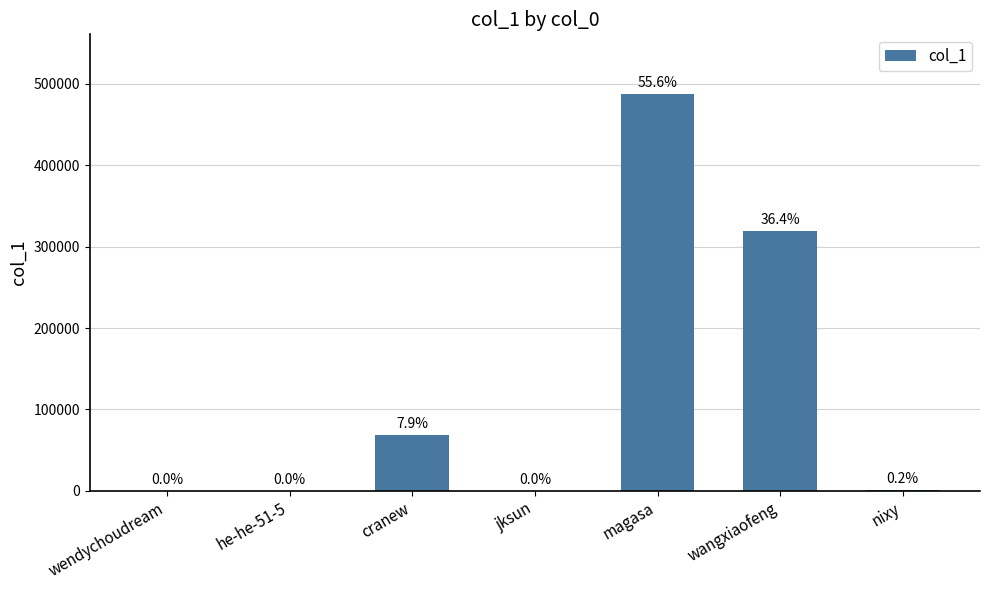

List the labels in order of value, largest first.

magasa, wangxiaofeng, cranew, nixy, jksun, wendychoudream, he-he-51-5